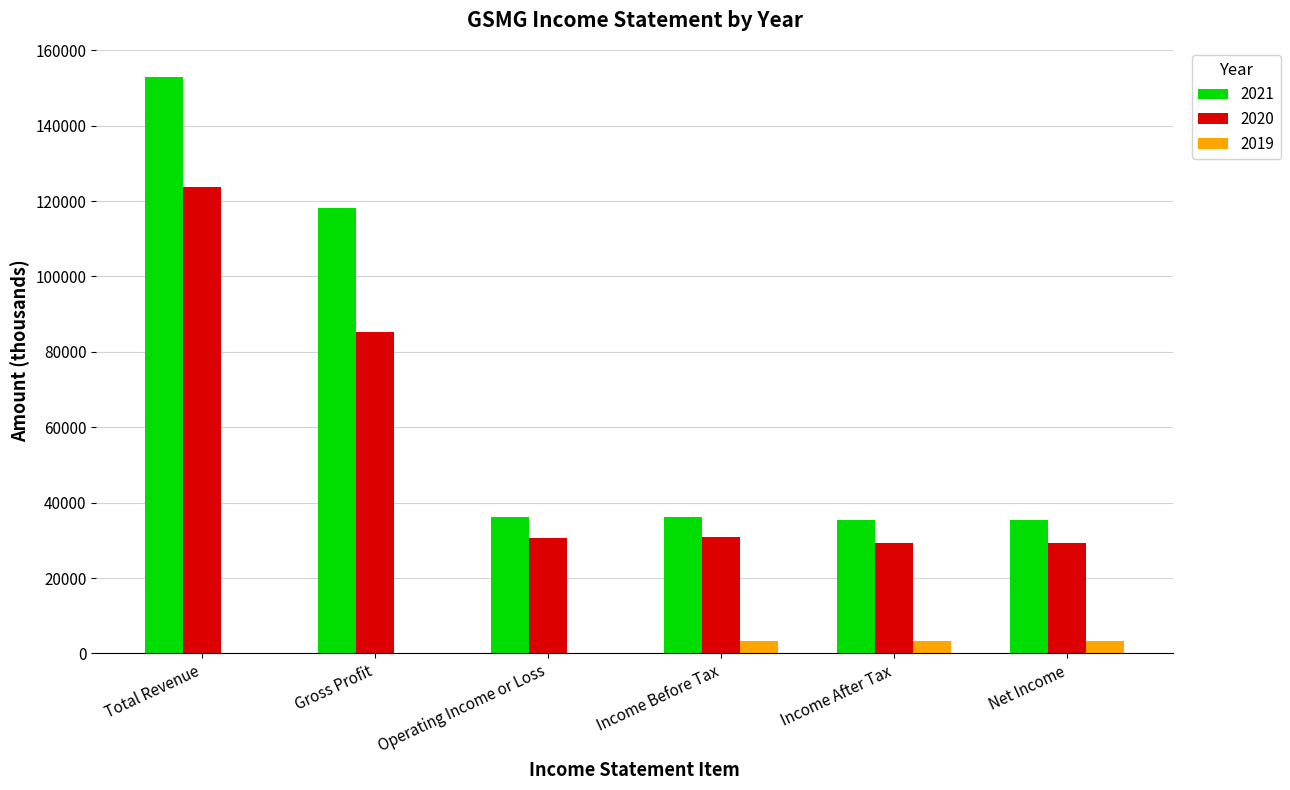

At which label is 2021 closest to 94150?

Gross Profit